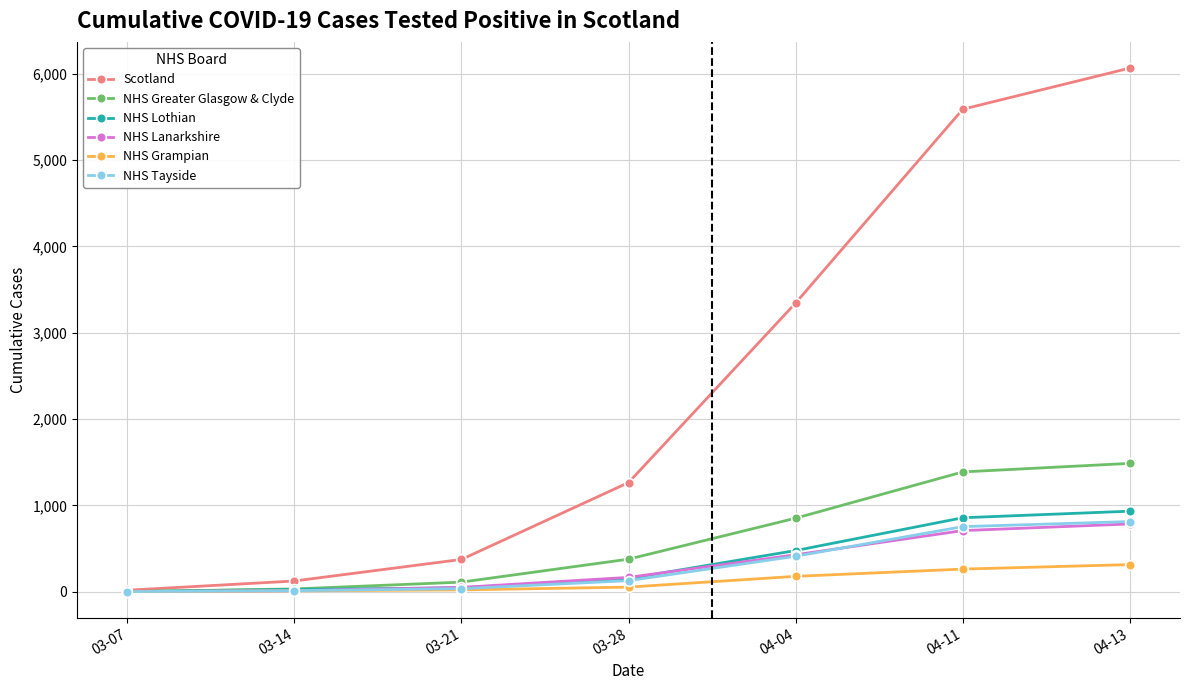

Is it true that NHS Grampian equals 261 at 04-11?

True